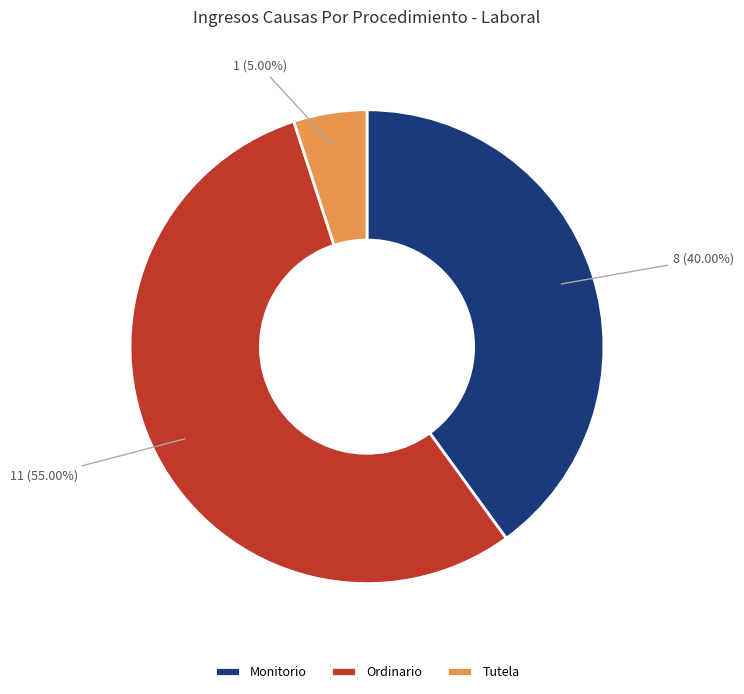

Between Ordinario and Monitorio, which is larger?

Ordinario